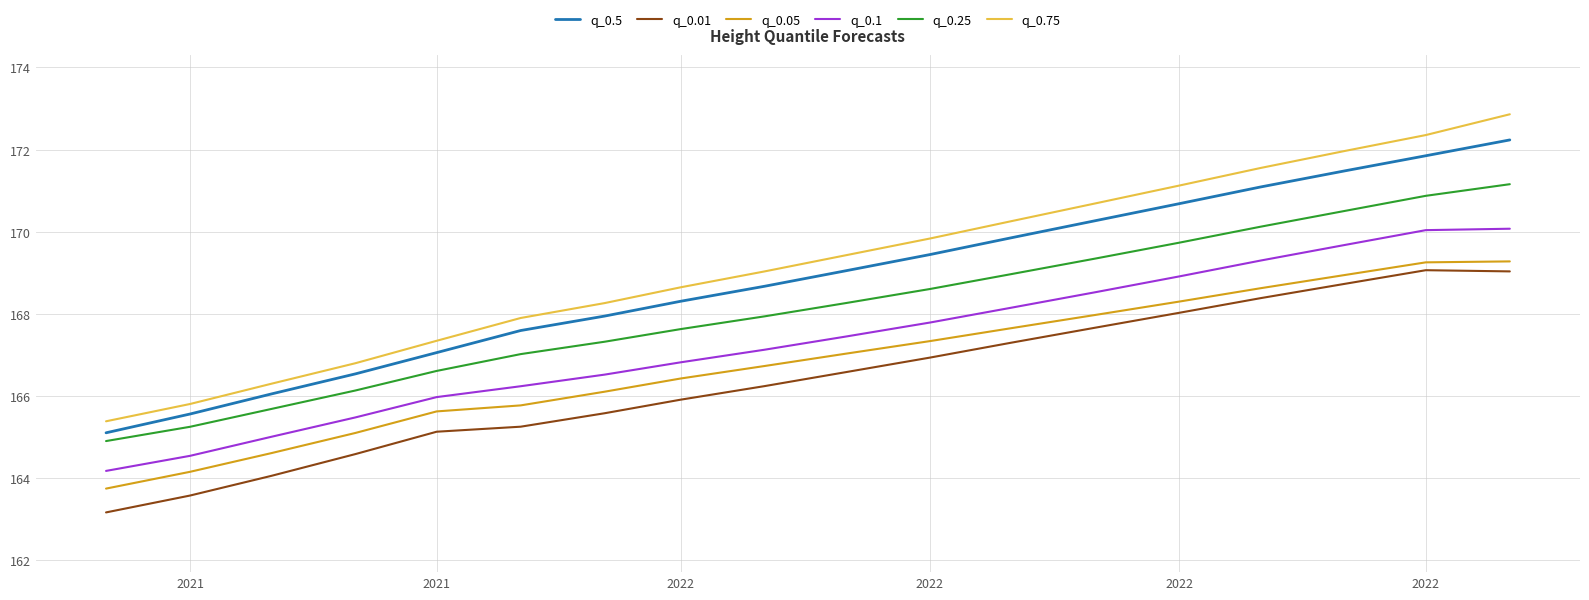

What are all the series names shown in the legend?

q_0.5, q_0.01, q_0.05, q_0.1, q_0.25, q_0.75